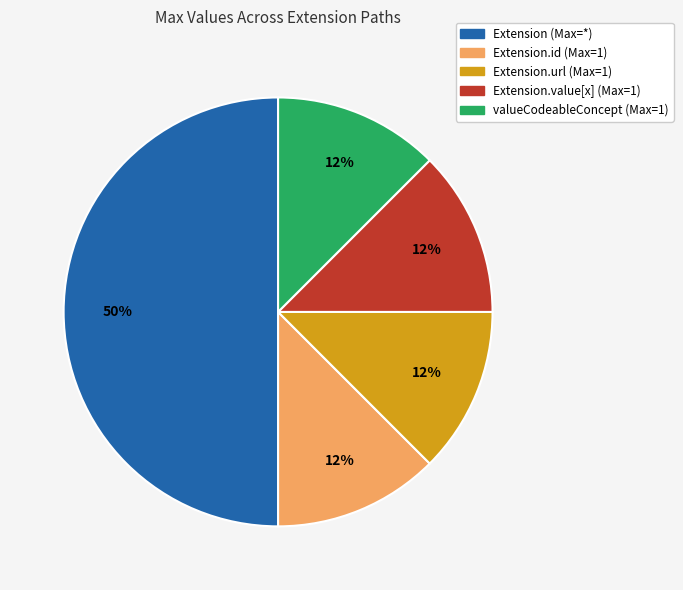

To the nearest percent, what is the average slice percentage?

20%